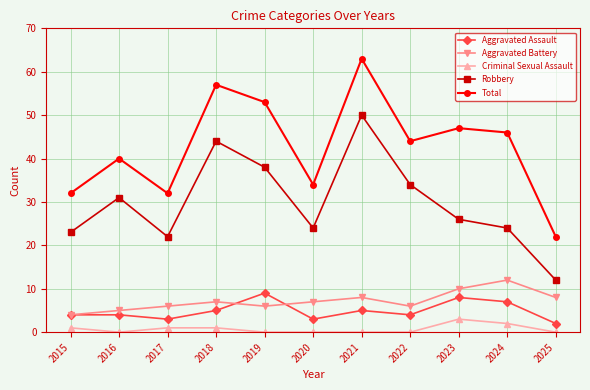

How many Aggravated Assault values are between 3 and 7?

8